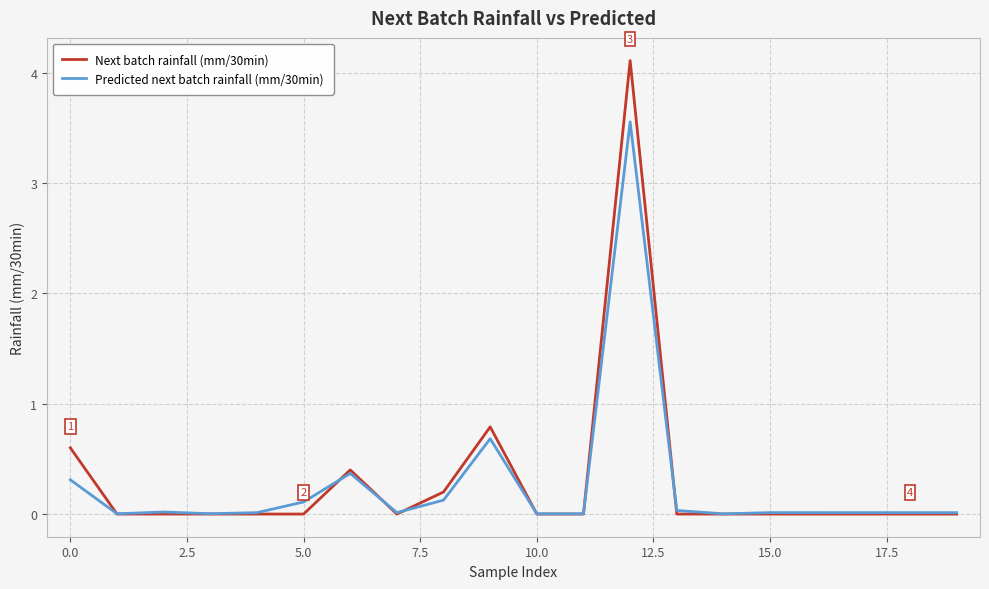

List the series in order of their peak value, highest first.

Next batch rainfall (mm/30min), Predicted next batch rainfall (mm/30min)